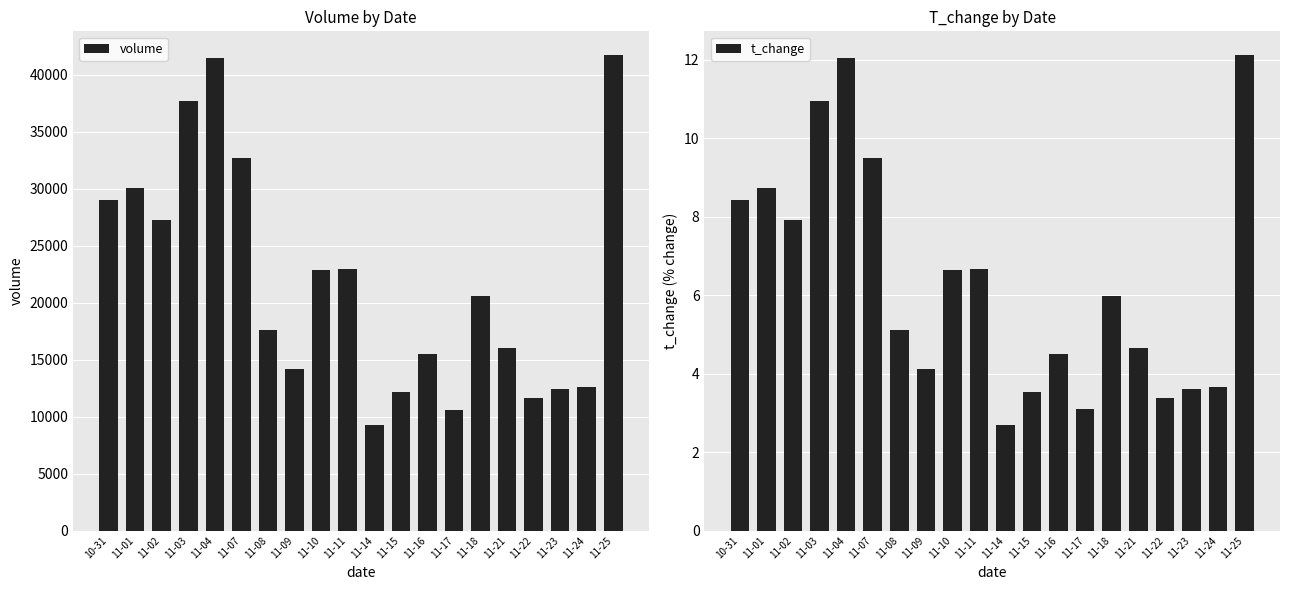

List the labels in order of t_change value, largest first.

11-25, 11-04, 11-03, 11-07, 11-01, 10-31, 11-02, 11-11, 11-10, 11-18, 11-08, 11-21, 11-16, 11-09, 11-24, 11-23, 11-15, 11-22, 11-17, 11-14